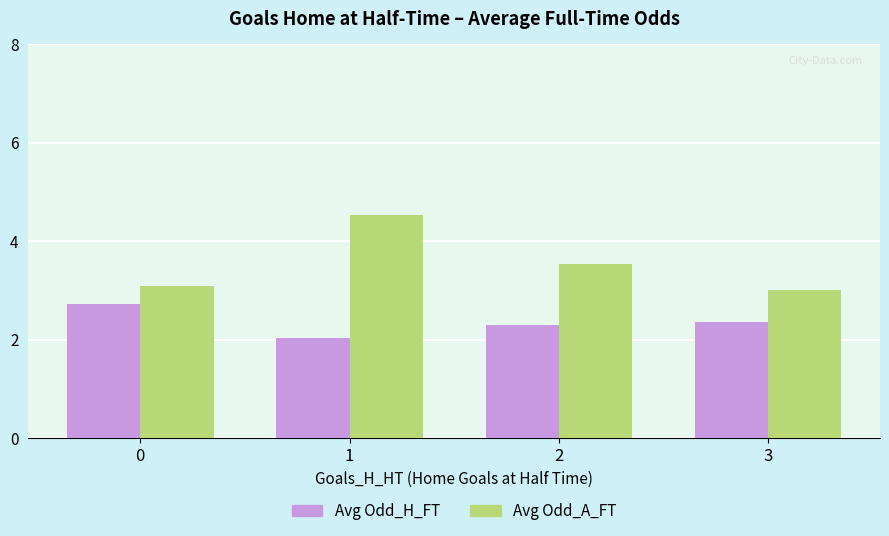

List the series in order of their peak value, highest first.

Avg Odd_A_FT, Avg Odd_H_FT